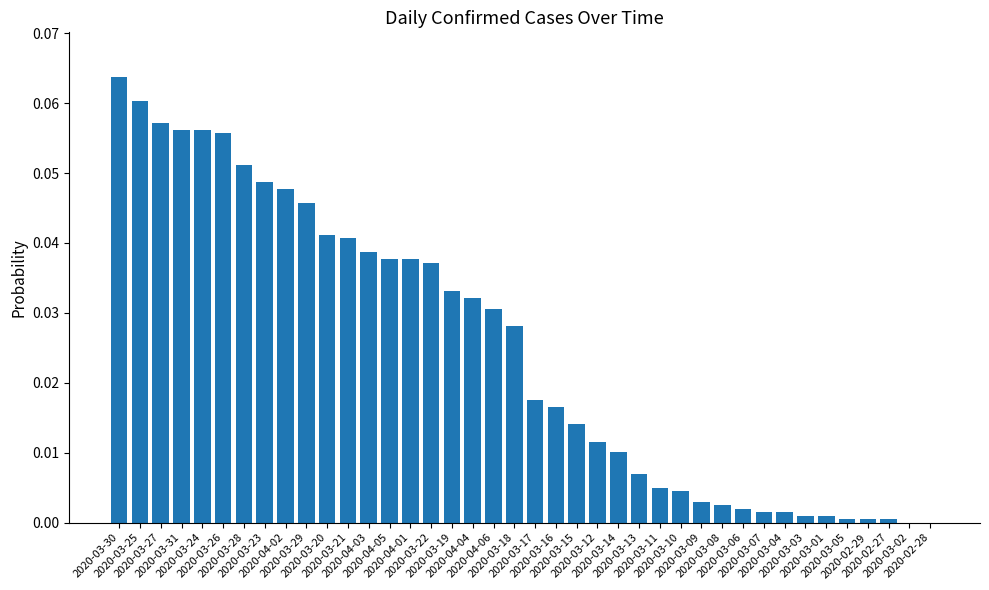

What is the sum of all values?

1.0